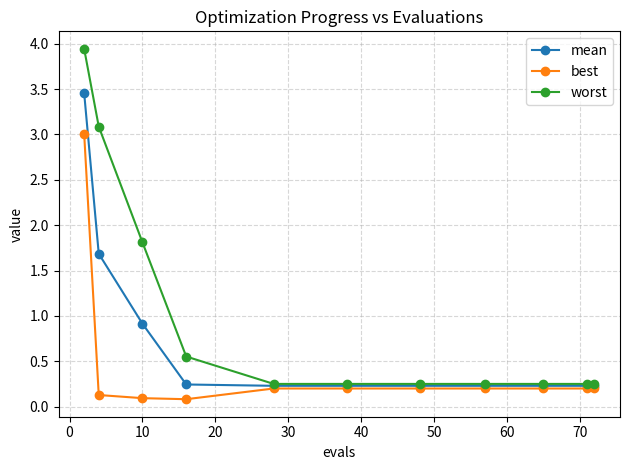

What are all the series names shown in the legend?

mean, best, worst